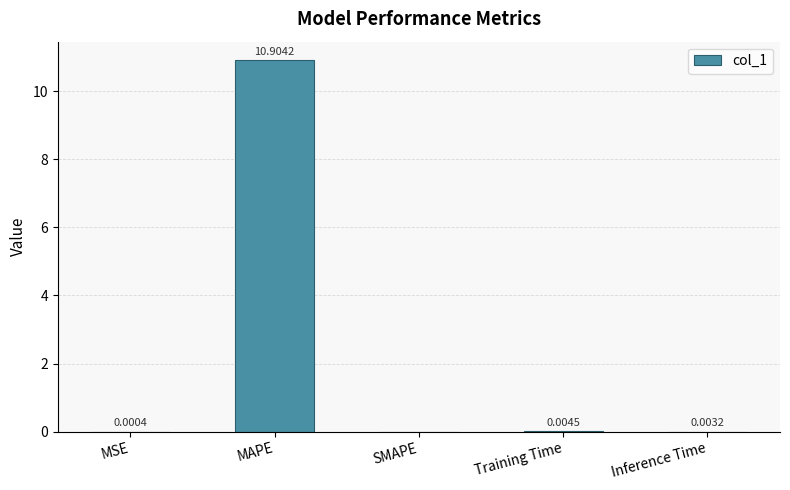

What is the sum of all values?

10.9